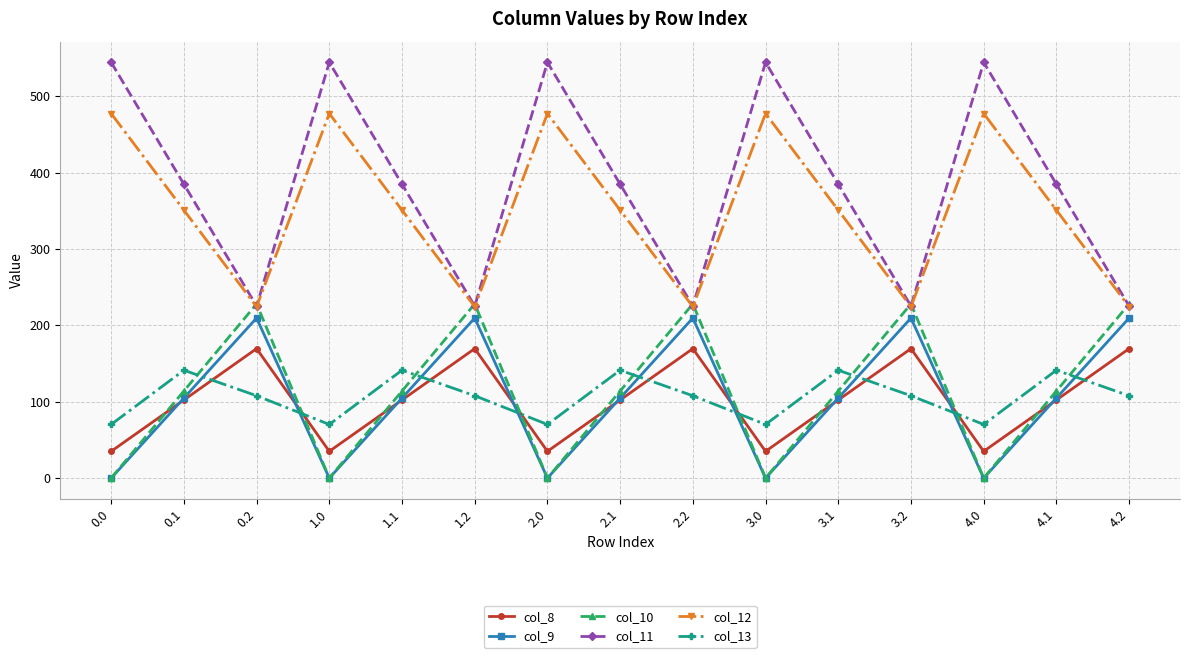

What is the label of the 2nd point from the right?

4.1